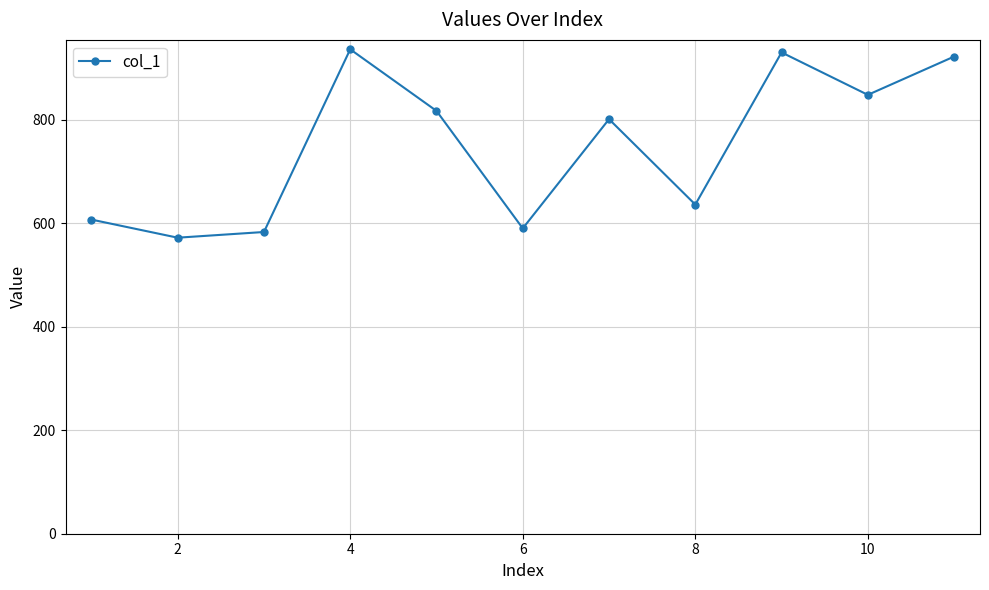

What is the value of the 1st point from the left?

607